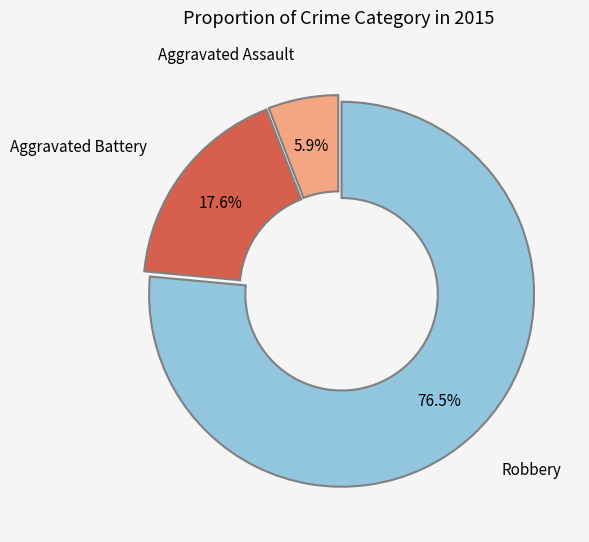

What is the ratio of the value at Aggravated Assault to the value at Aggravated Battery?

0.3